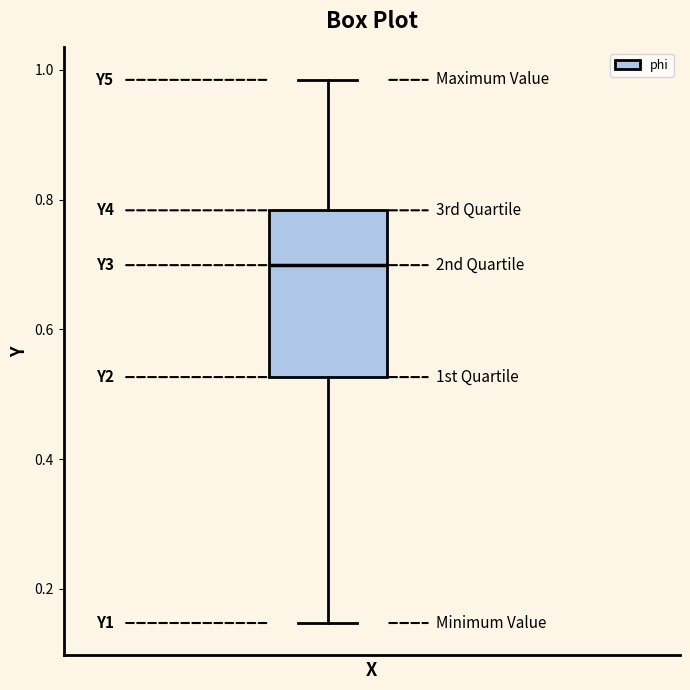

Read this box plot against the y-axis: the position of the median line, the range covered by the box, and the ends of both whiskers. The values are not printed on the chart, so give them approximately, as read against the axis.

median 0.70, box 0.52 to 0.78, whiskers 0.14 to 0.98